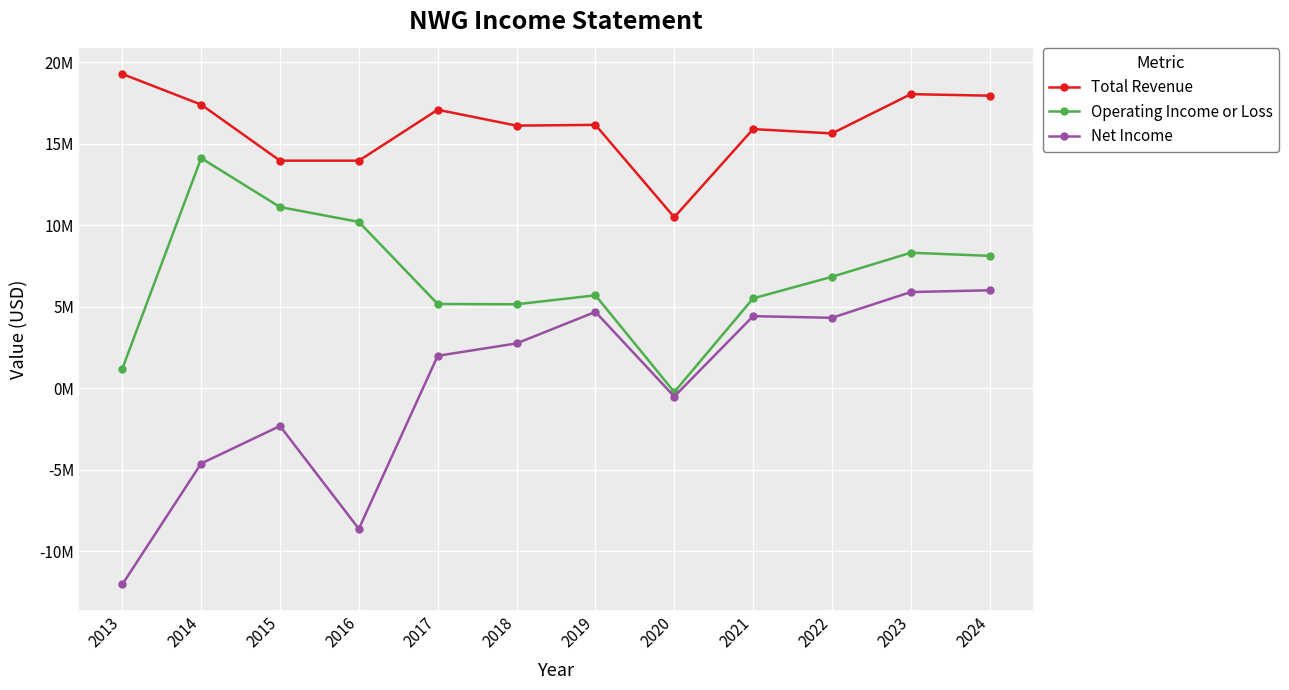

Is the value of Operating Income or Loss at 2015 greater than the value of Total Revenue at 2022?

No